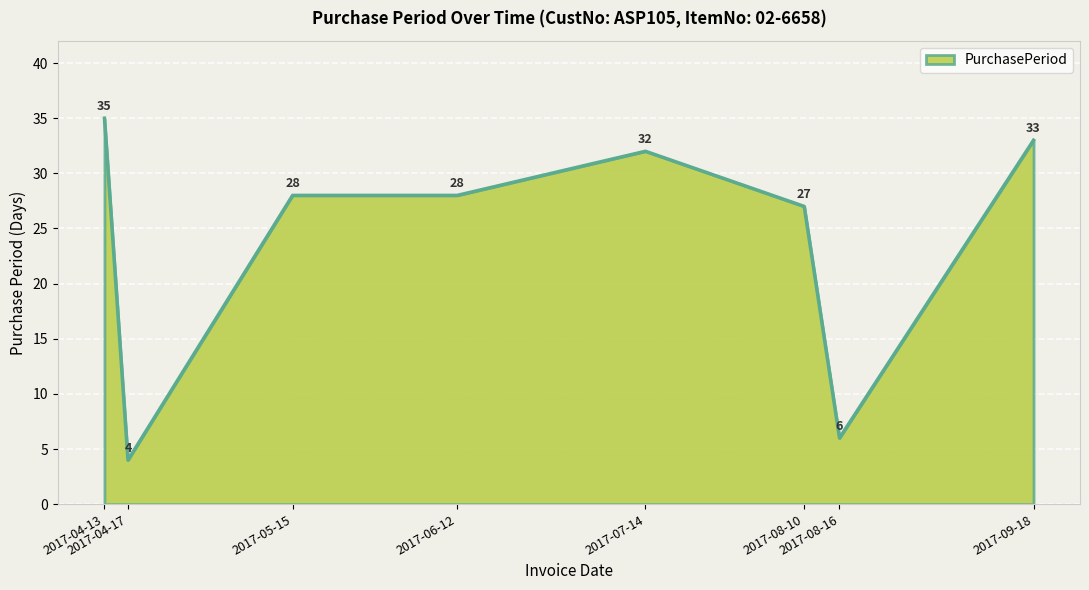

At which label is the value closest to 19?

2017-08-10